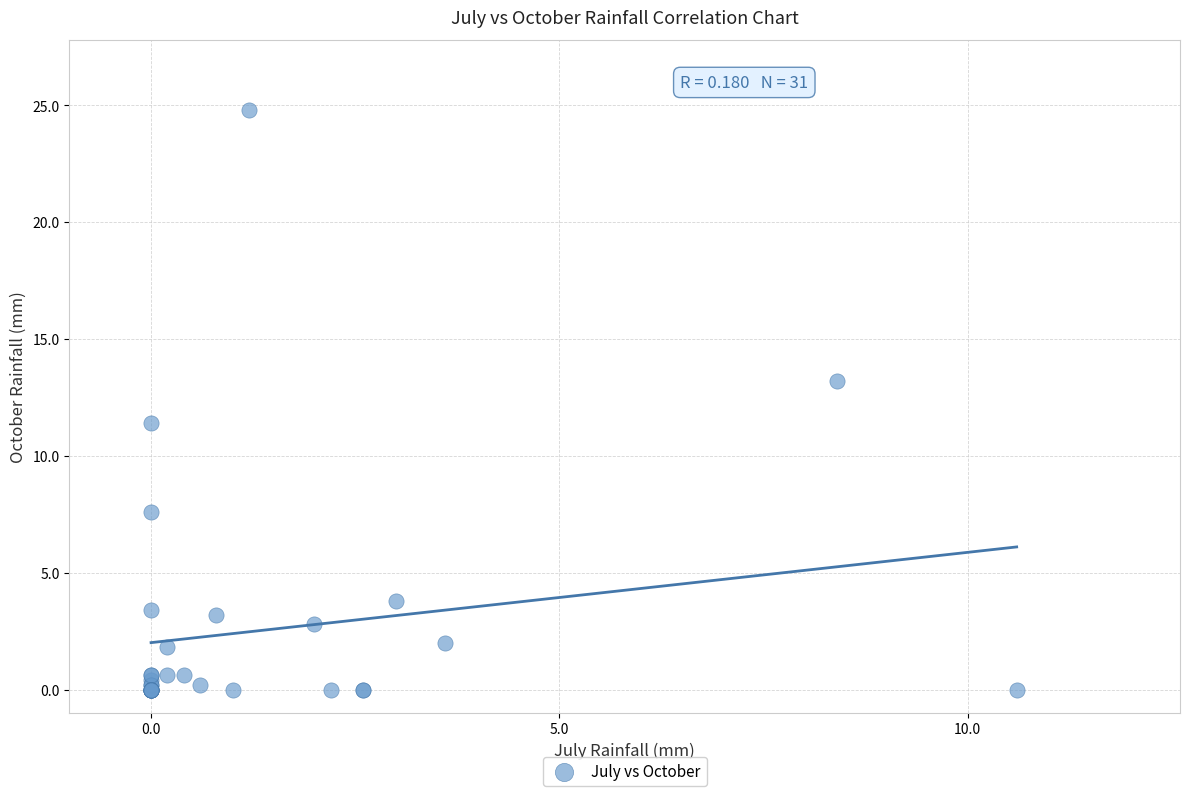

What Y value in the scatter plot is closest to 12?

11.4